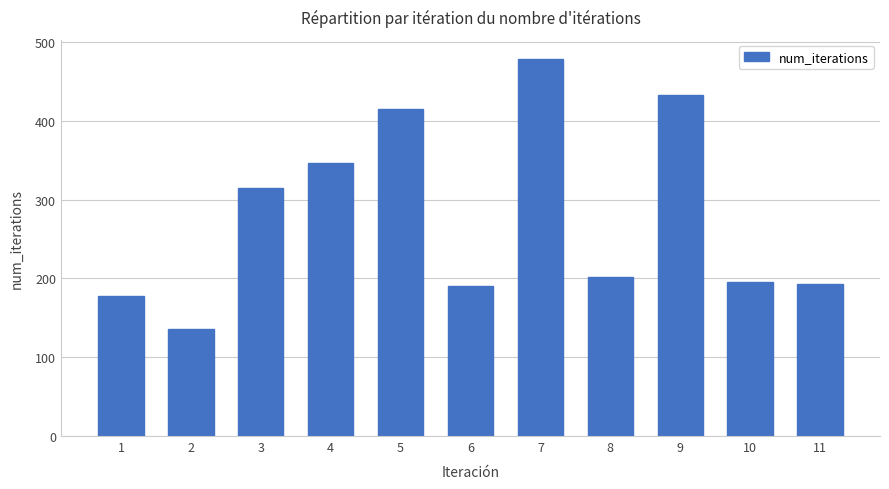

What value does the data have at 9, to the nearest 5?

435